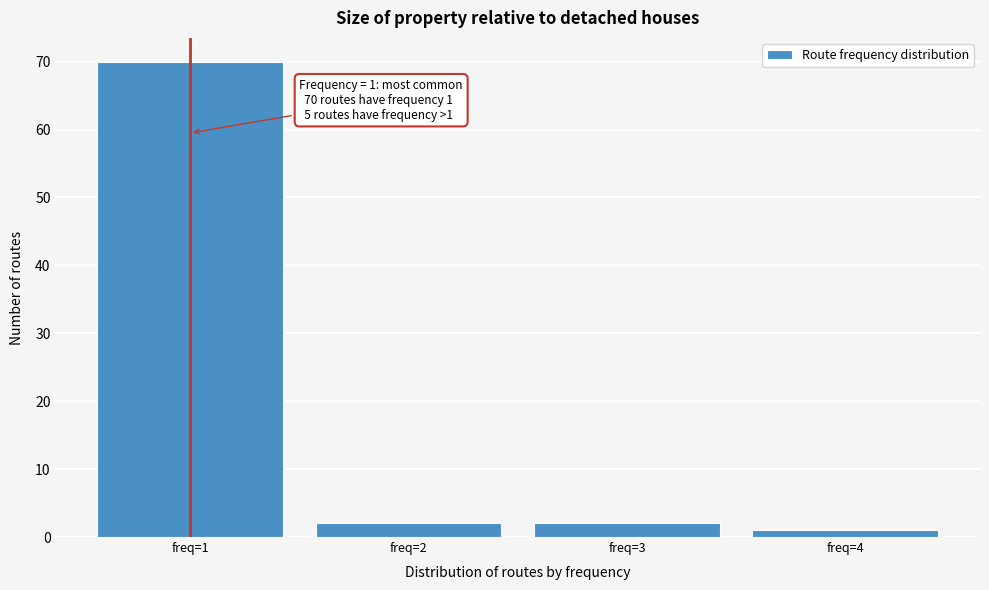

Reading left to right, what are all the values shown in this chart?

freq=1=70	freq=2=2	freq=3=2	freq=4=1